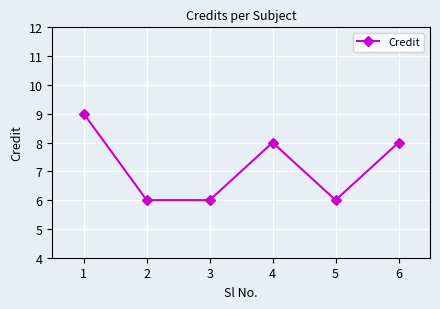

At which category does the chart reach its peak across all series?

1